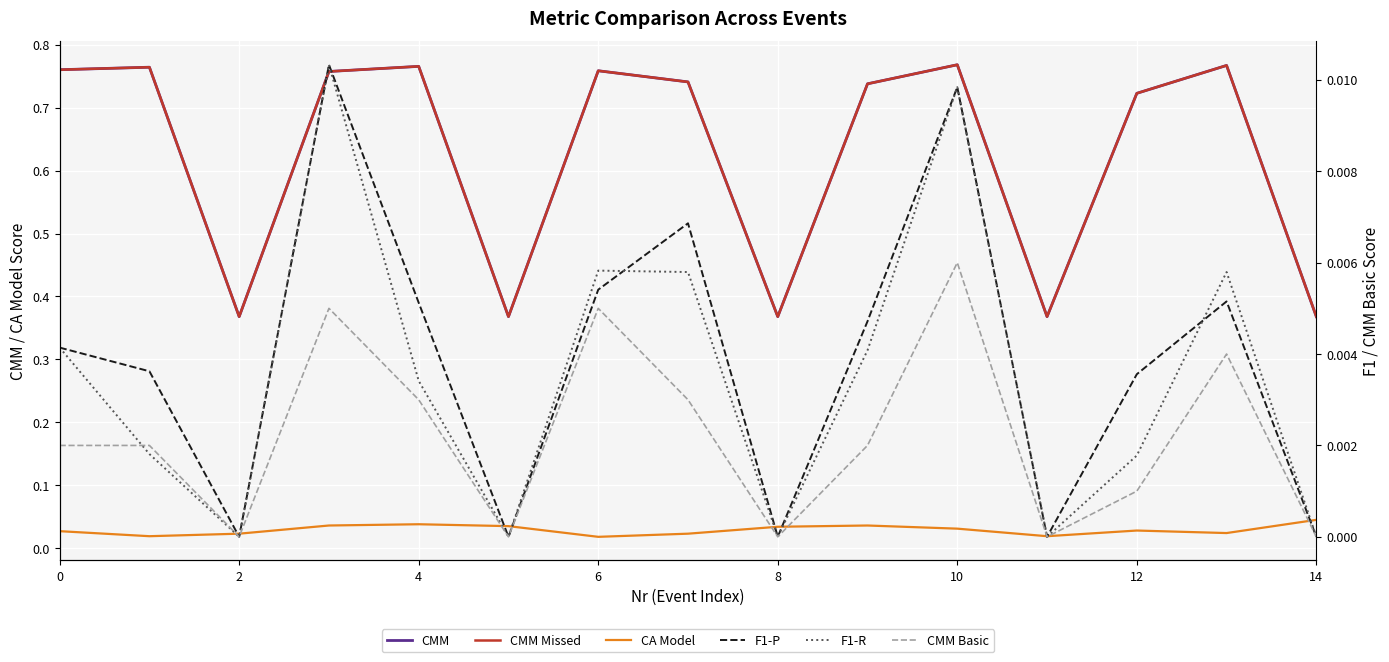

Reading left to right, list all the values displayed in this chart.

CMM: 0.8	0.8	0.4	0.8	0.8	0.4	0.8	0.7	0.4	0.7	0.8	0.4	0.7	0.8	0.4
CMM Missed: 0.8	0.8	0.4	0.8	0.8	0.4	0.8	0.7	0.4	0.7	0.8	0.4	0.7	0.8	0.4
CA Model: 0.0	0.0	0.0	0.0	0.0	0.0	0.0	0.0	0.0	0.0	0.0	0.0	0.0	0.0	0.0
F1-P: 0.0	0.0	0.0	0.0	0.0	0.0	0.0	0.0	0.0	0.0	0.0	0.0	0.0	0.0	0.0
F1-R: 0.0	0.0	0.0	0.0	0.0	0.0	0.0	0.0	0.0	0.0	0.0	0.0	0.0	0.0	0.0
CMM Basic: 0.0	0.0	0.0	0.0	0.0	0.0	0.0	0.0	0.0	0.0	0.0	0.0	0.0	0.0	0.0